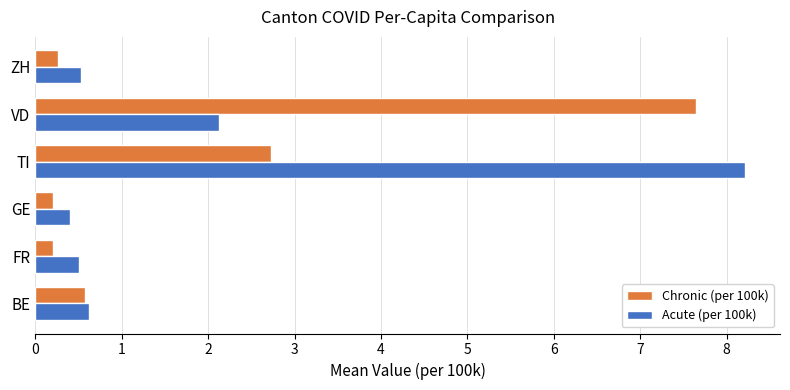

What is the approximate value of Acute (per 100k) at TI?

8.2